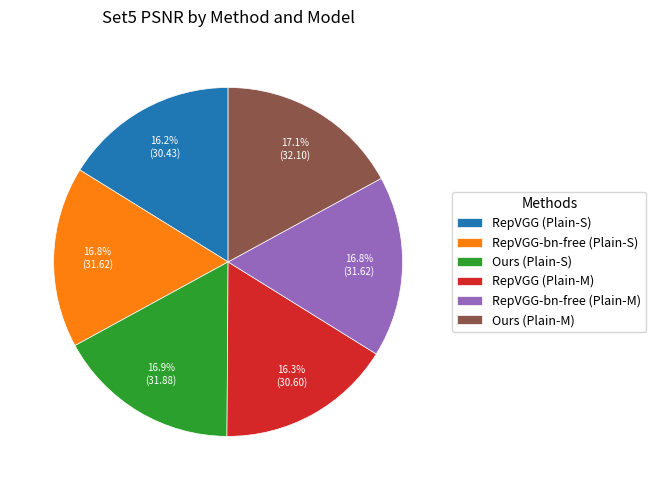

What portion of the pie excludes RepVGG-bn-free (Plain-S)?

83.2%